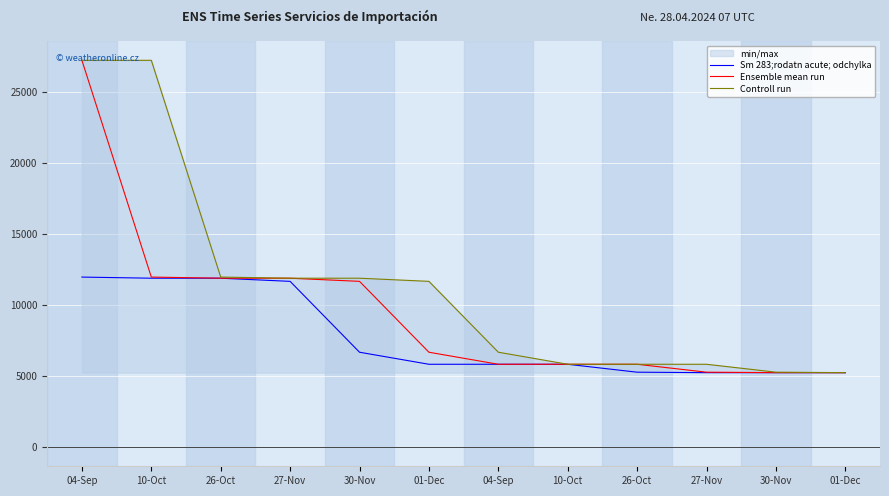

True or false: Sm 283;rodatn acute; odchylka has more than 2 interior local peaks.

False